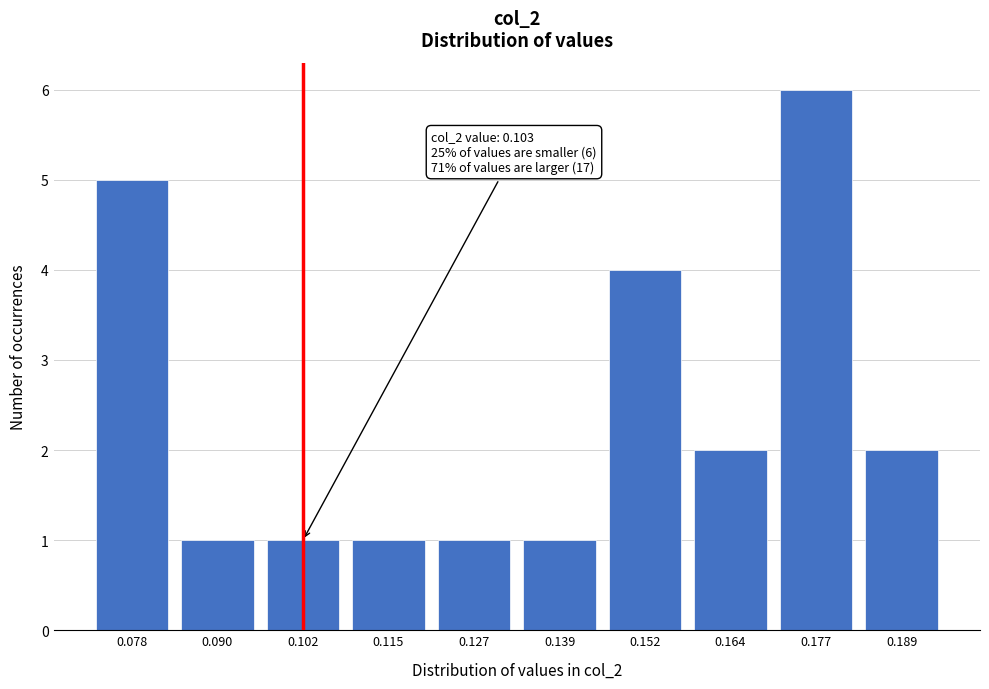

Reading left to right, transcribe all the data shown in this chart.

5	1	1	1	1	1	4	2	6	2